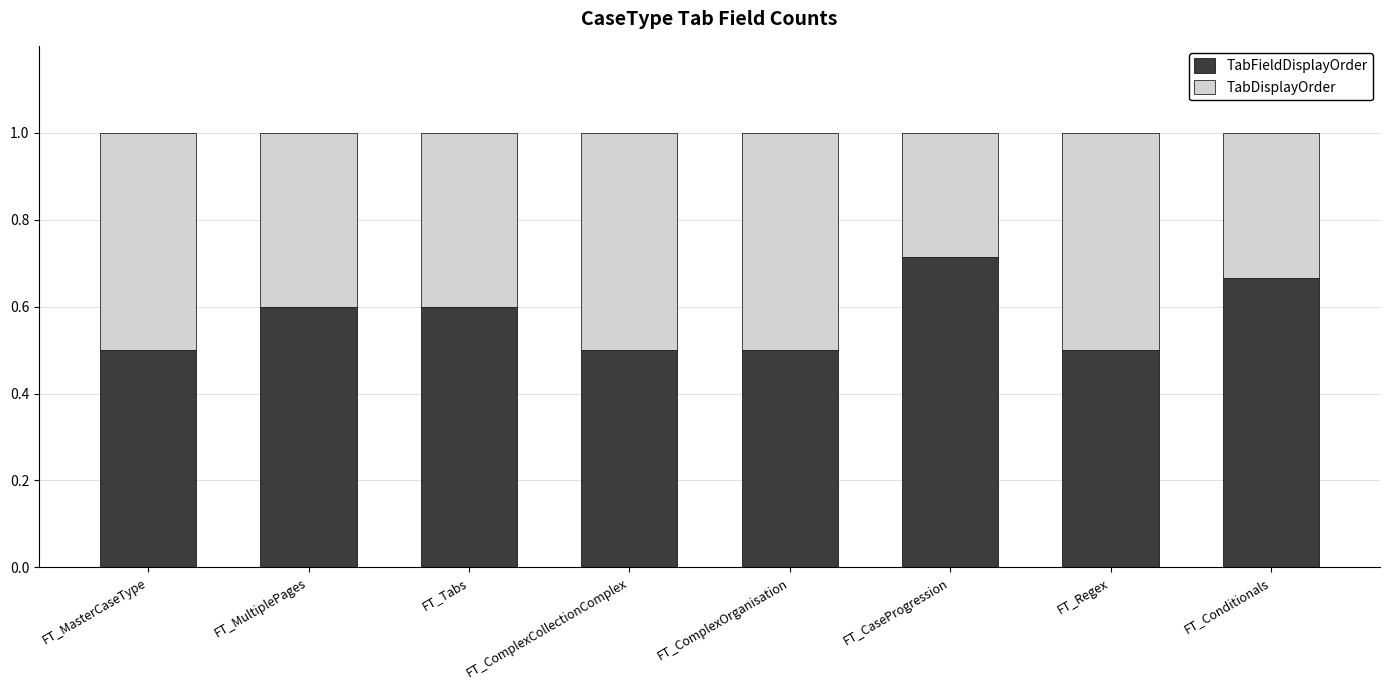

Read the TabFieldDisplayOrder value at FT_Regex.

0.5